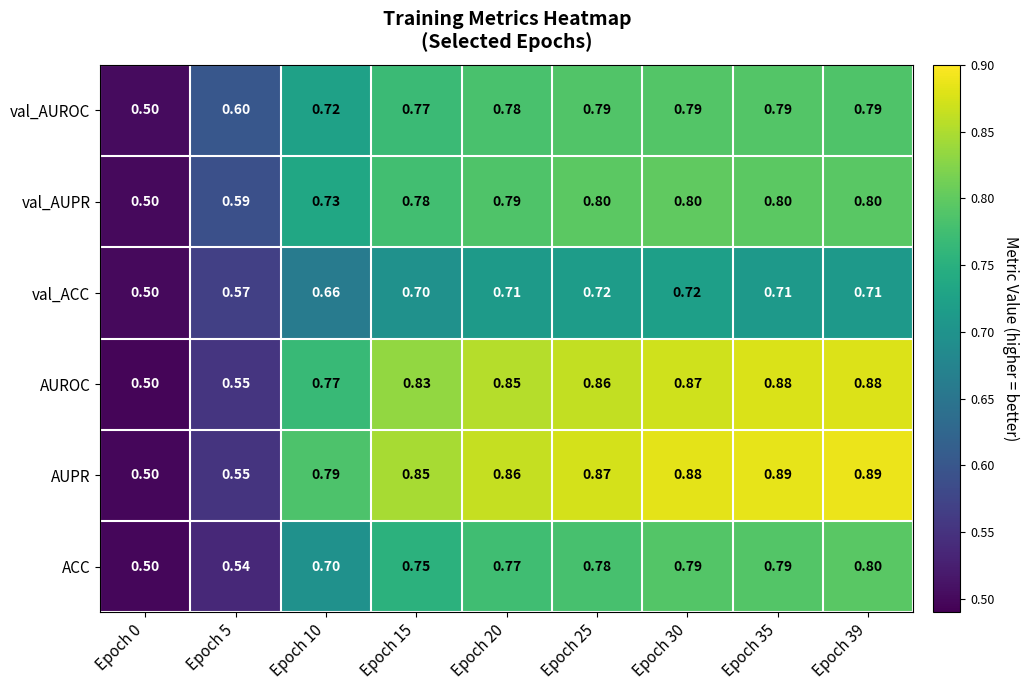

Is the value of val_ACC at Epoch 25 greater than the value of val_AUPR at Epoch 30?

No